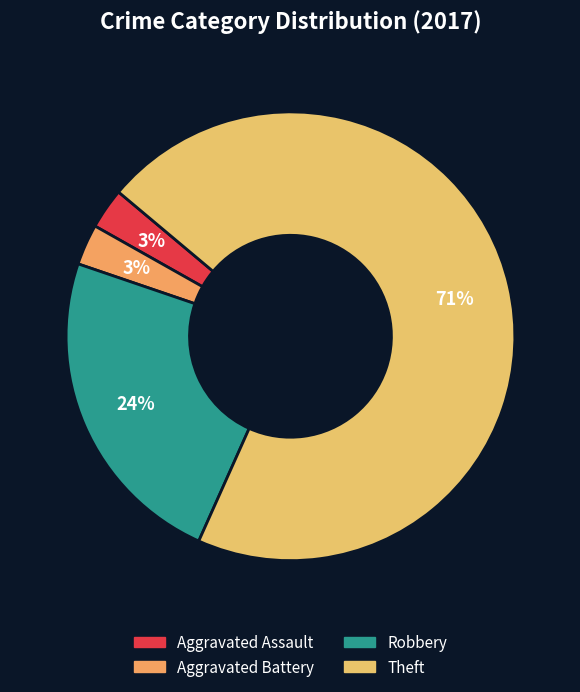

Which slice represents more than half of the pie?

Theft